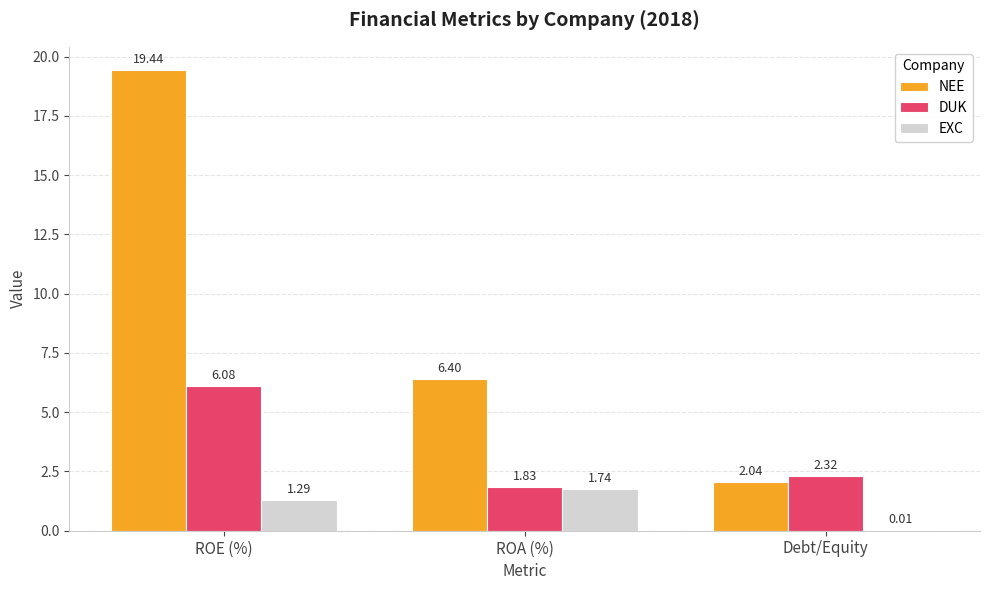

What are all the series names shown in the legend?

NEE, DUK, EXC